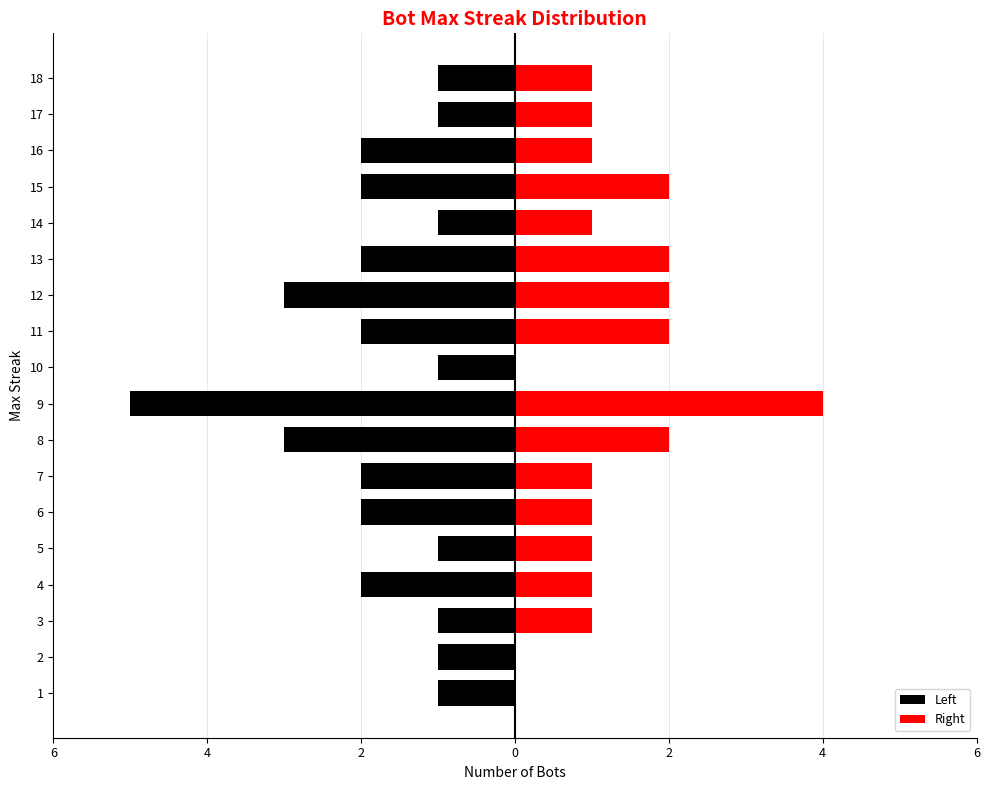

Reading left to right, extract all data points from this chart.

Left: -1	-1	-1	-2	-1	-2	-2	-3	-5	-1	-2	-3	-2	-1	-2	-2	-1	-1
Right: 0	0	1	1	1	1	1	2	4	0	2	2	2	1	2	1	1	1